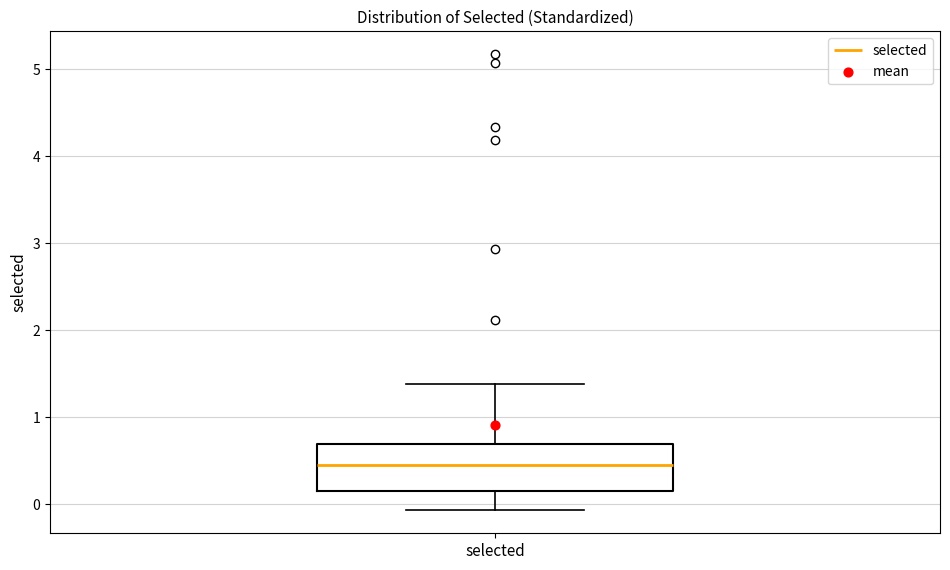

Transcribe this box plot: give where the median line is, the range the box spans, and where the two whiskers end, as read against the y-axis. The values are not printed on the chart, so give them approximately, as read against the axis.

median 0.4, box 0.2 to 0.7, whiskers -0.1 to 1.4